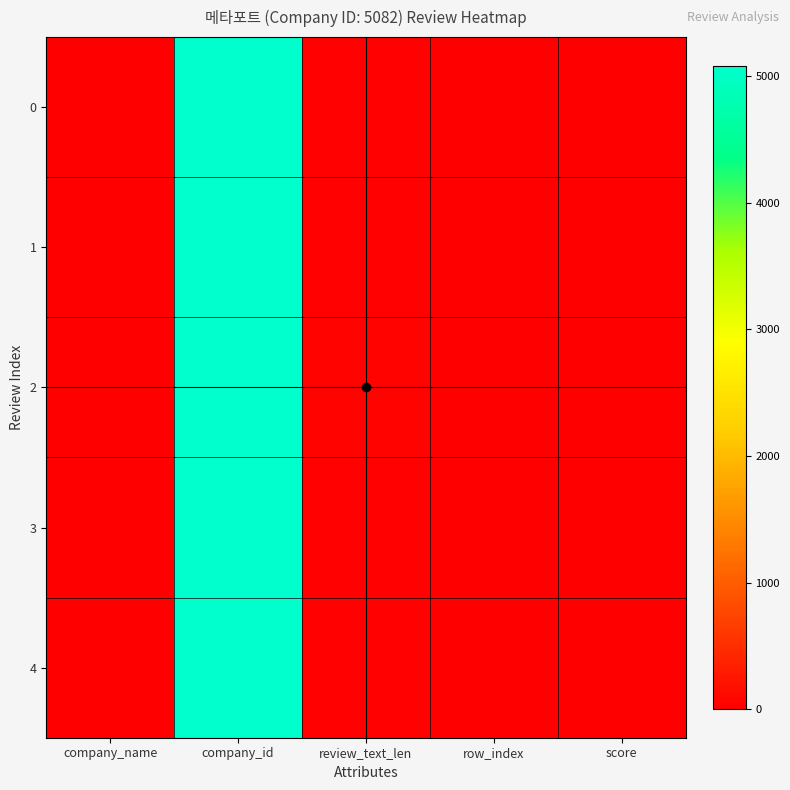

Reading left to right, what are all the values shown in this chart?

0: company_name=4	company_id=5082	review_text_len=24	row_index=0	score=3
1: company_name=3	company_id=5082	review_text_len=31	row_index=1	score=2
2: company_name=2	company_id=5082	review_text_len=42	row_index=2	score=4
3: company_name=4	company_id=5082	review_text_len=36	row_index=3	score=1
4: company_name=3	company_id=5082	review_text_len=29	row_index=4	score=5